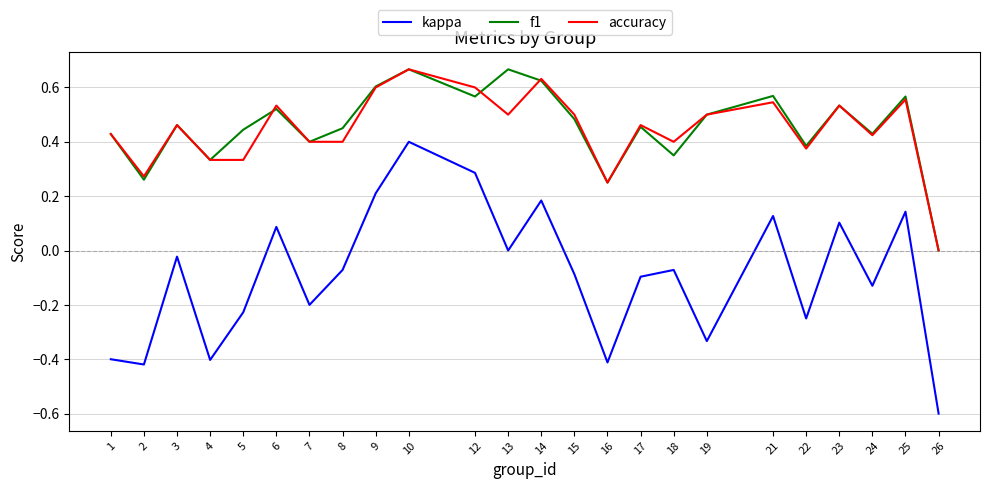

The value of kappa at 1 is -0.6. True or false?

False